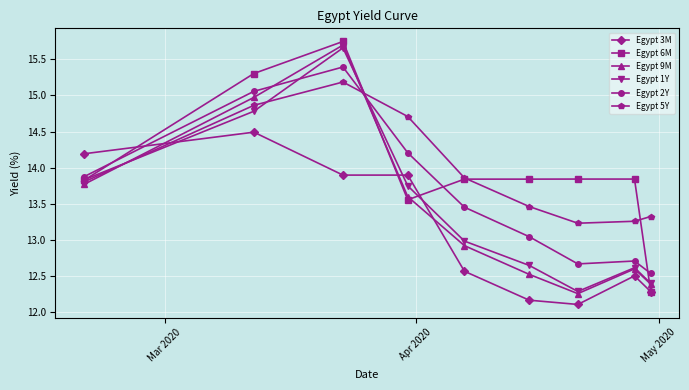

What is the highest value of the Egypt 2Y series?

15.4